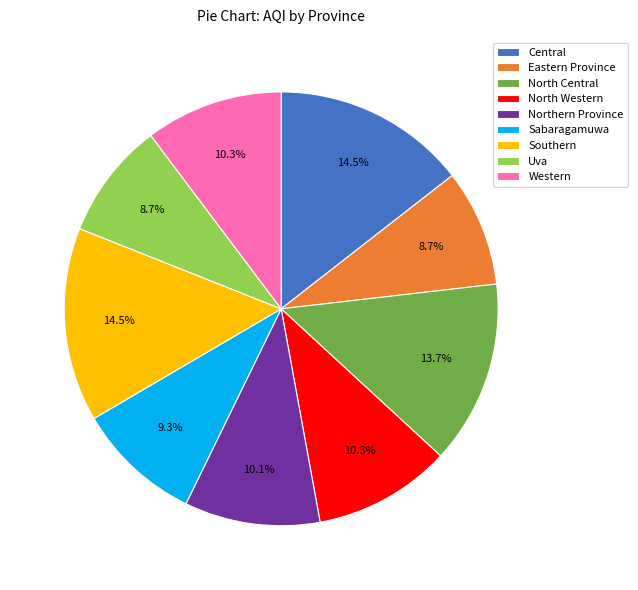

To the nearest percent, what percentage of the pie is Uva?

9%